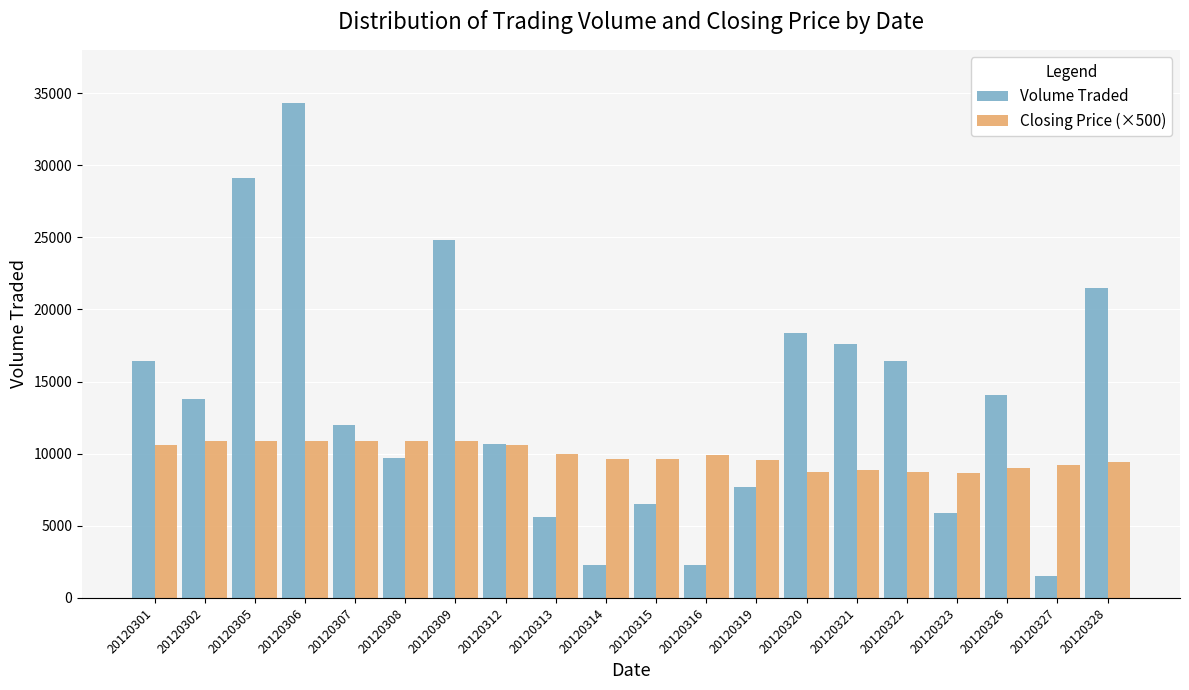

What is the difference between the second highest and minimum values in the Volume Traded series?

27600